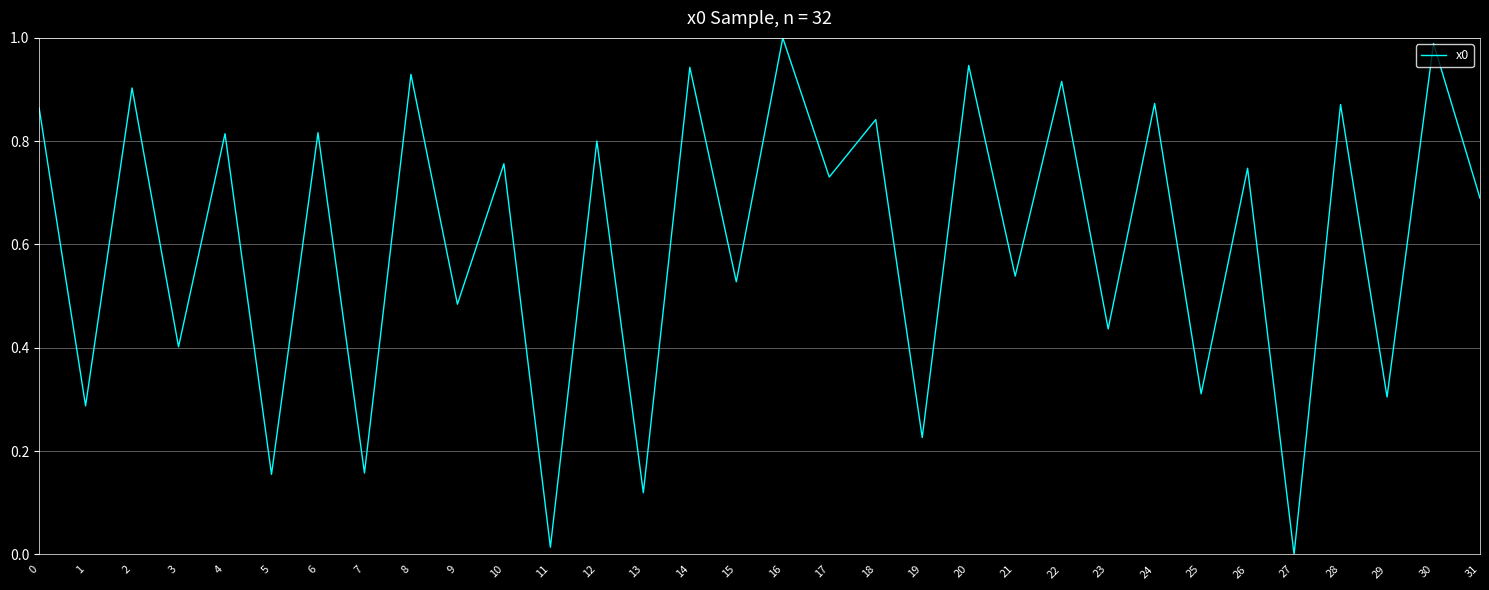

How many lines are shown in the chart?

1